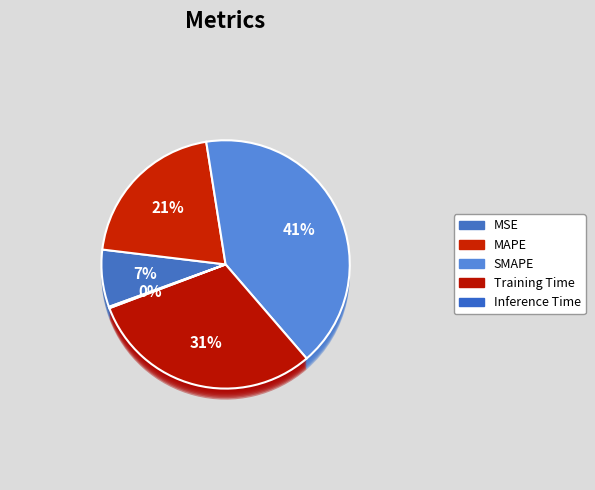

True or false: Training Time accounts for 31% of the total.

True